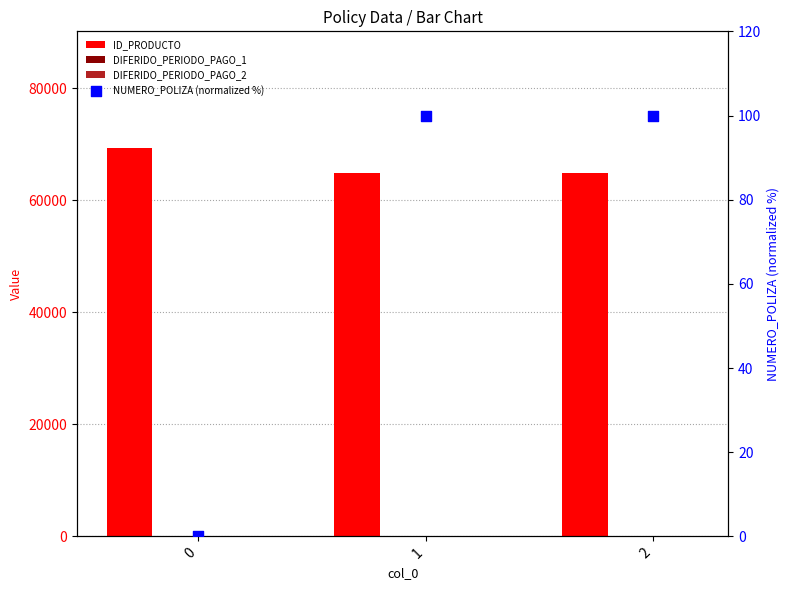

Which series reaches the maximum Y coordinate?

ID_PRODUCTO